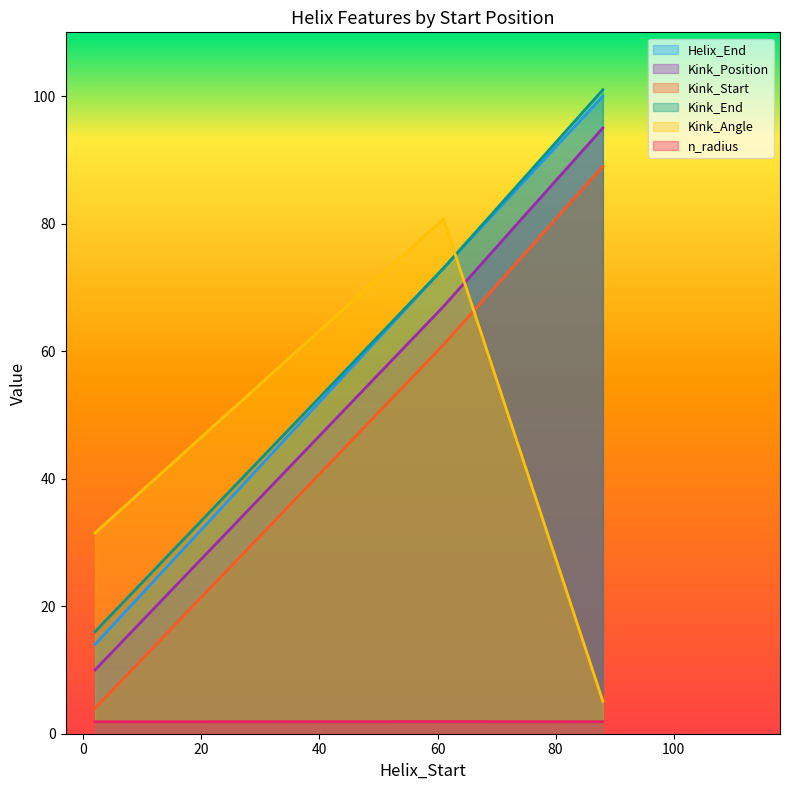

True or false: Kink_Position has a value of 67.0 at 61.

True